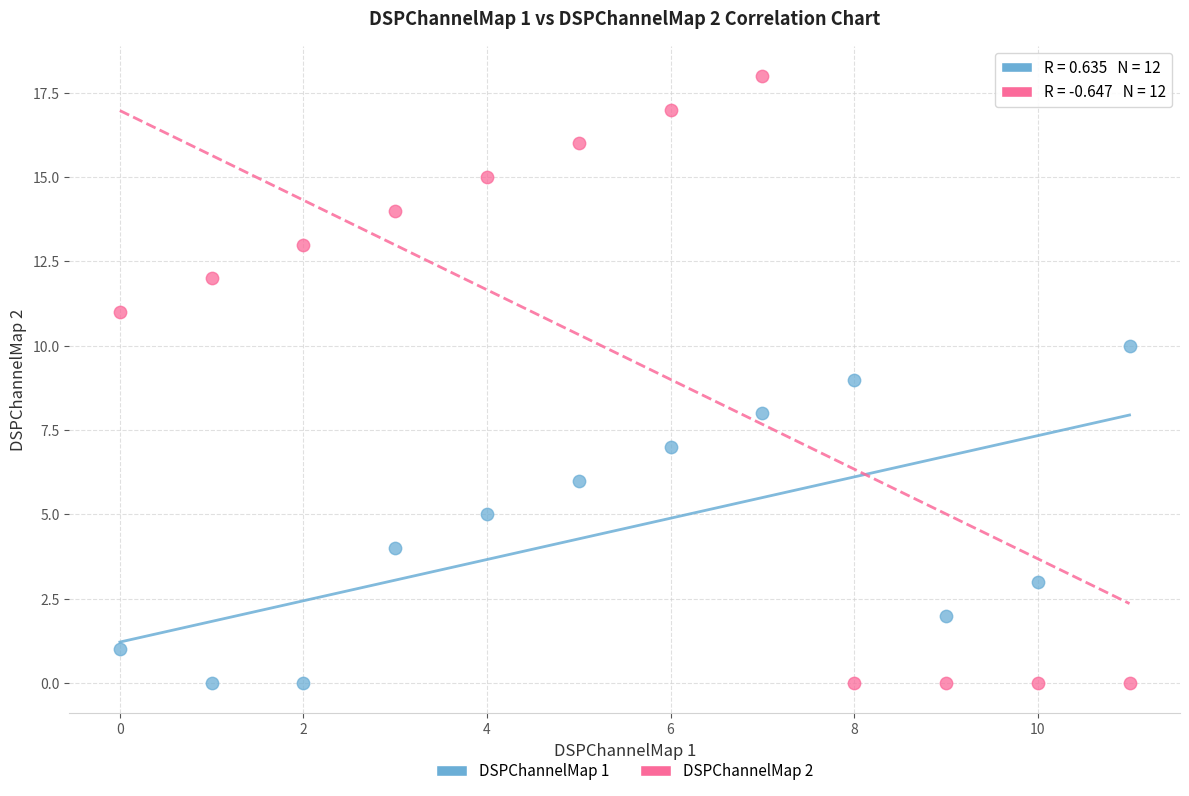

Which series has the widest spread of Y values?

DSPChannelMap 2